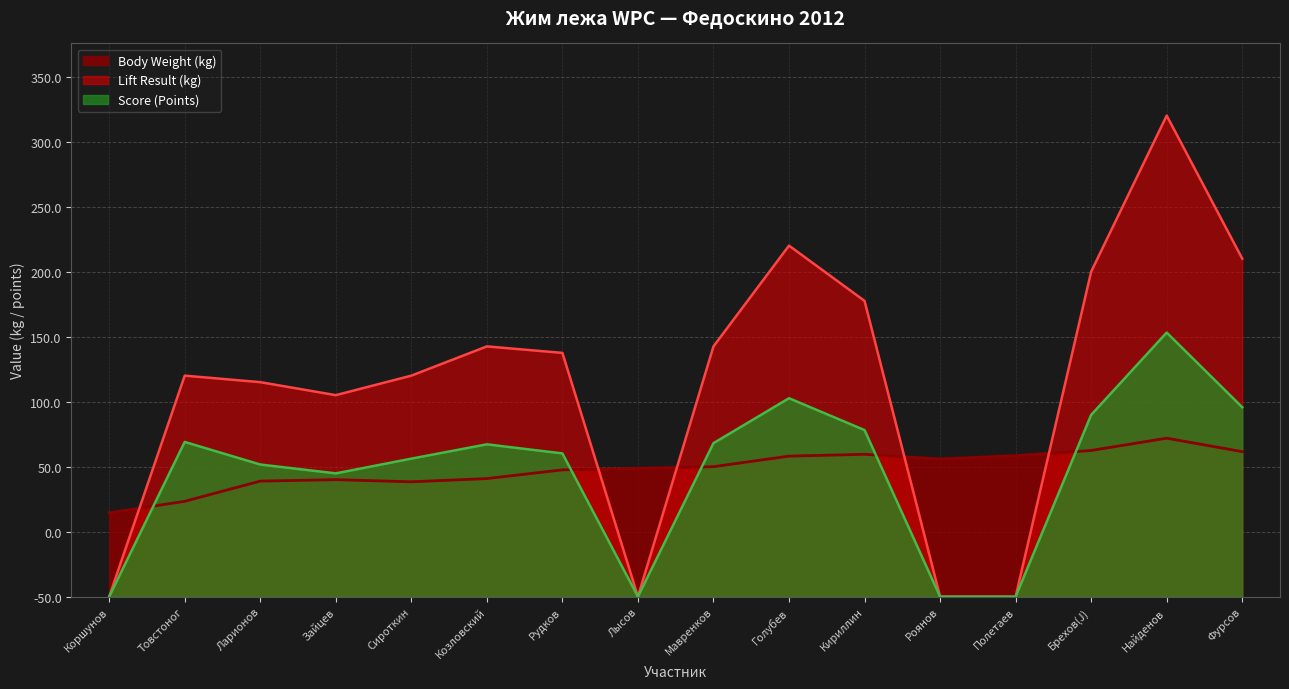

What is the label of the 2nd point from the left?

Товстоног